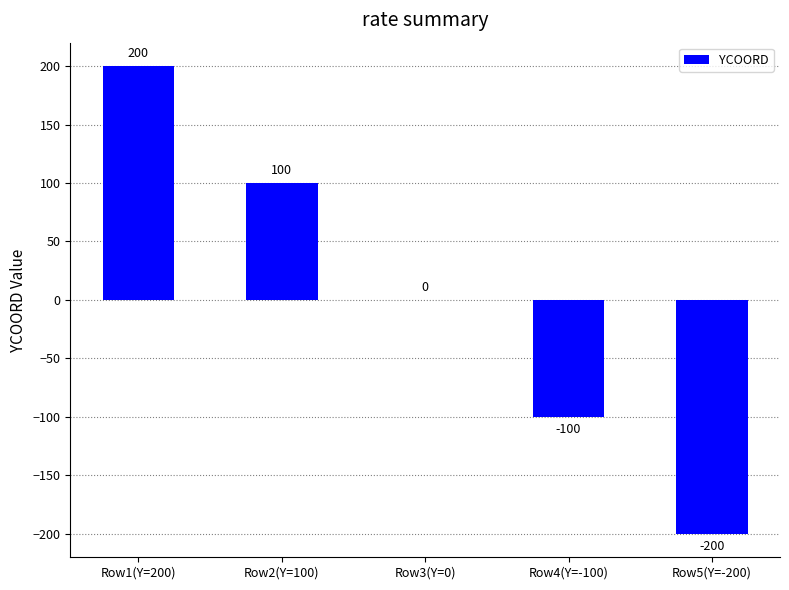

Which label corresponds to the largest value in the chart?

Row1(Y=200)